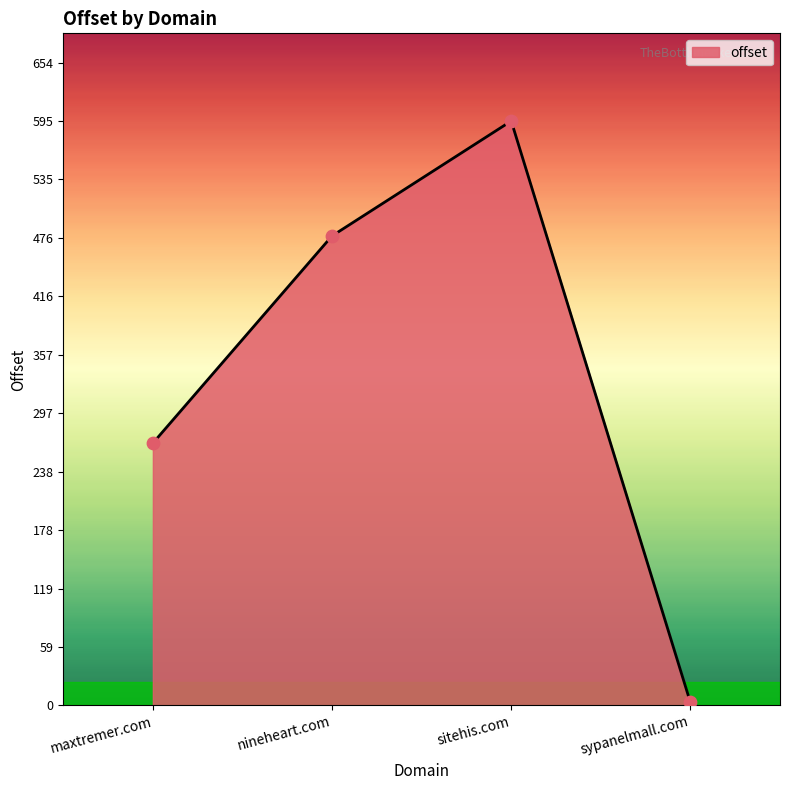

What is the change in value from maxtremer.com to nineheart.com?

+211